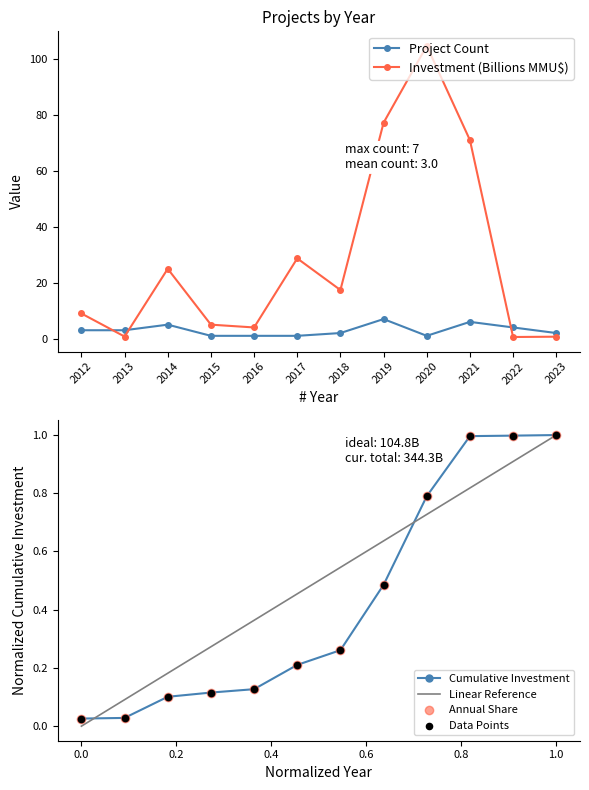

Is the value of Investment (Billions MMU$) at 2018 greater than the value of Project Count at 2016?

Yes